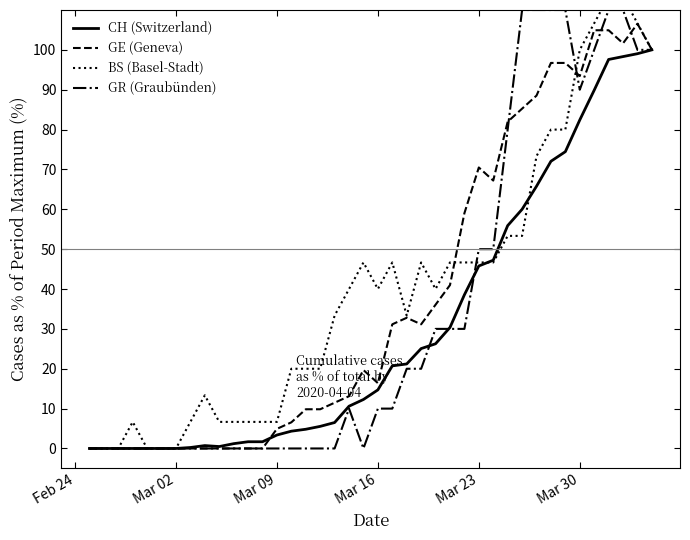

Which series has the largest range (max minus min)?

BS (Basel-Stadt)